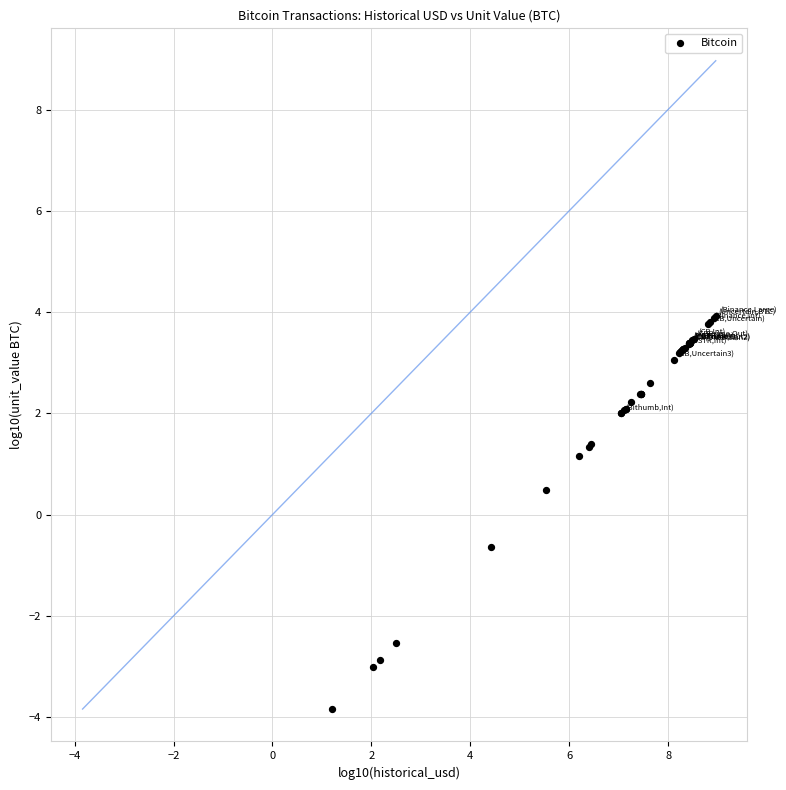

What Y value in the scatter plot is closest to 0?

0.5